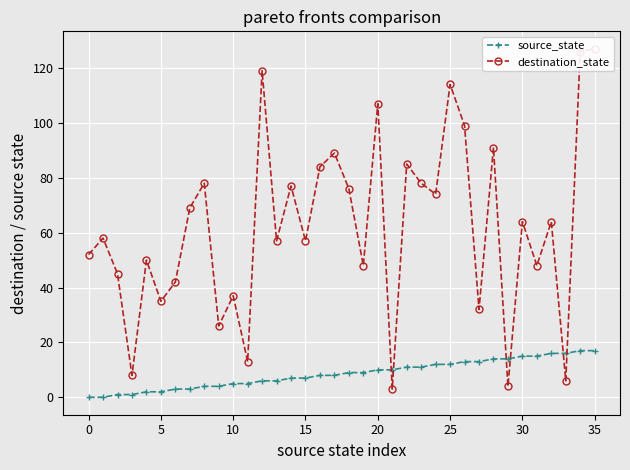

How many data points in source_state are less than 9?

18